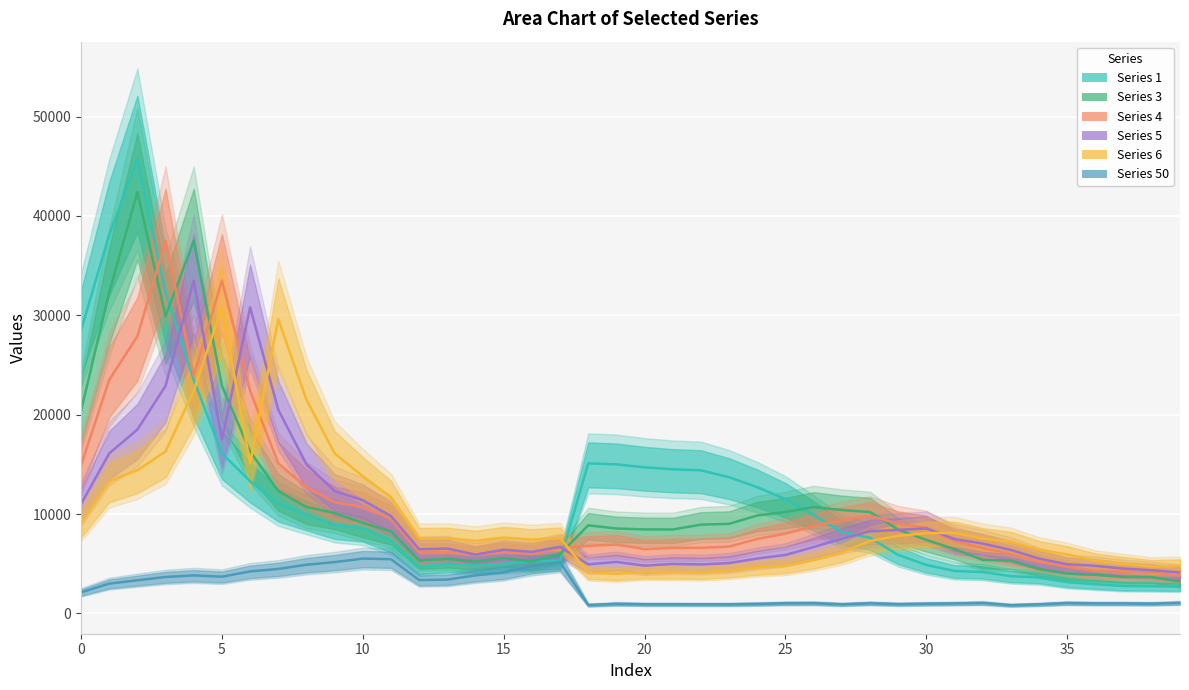

What is the average value of the Series 1 series?

11285